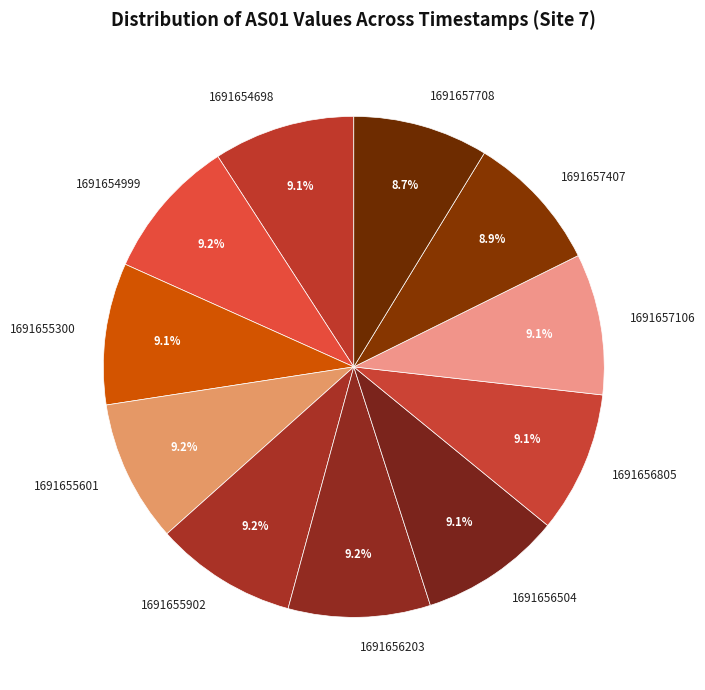

To the nearest percent, what is the combined percentage of 1691654698 and 1691655902?

18%